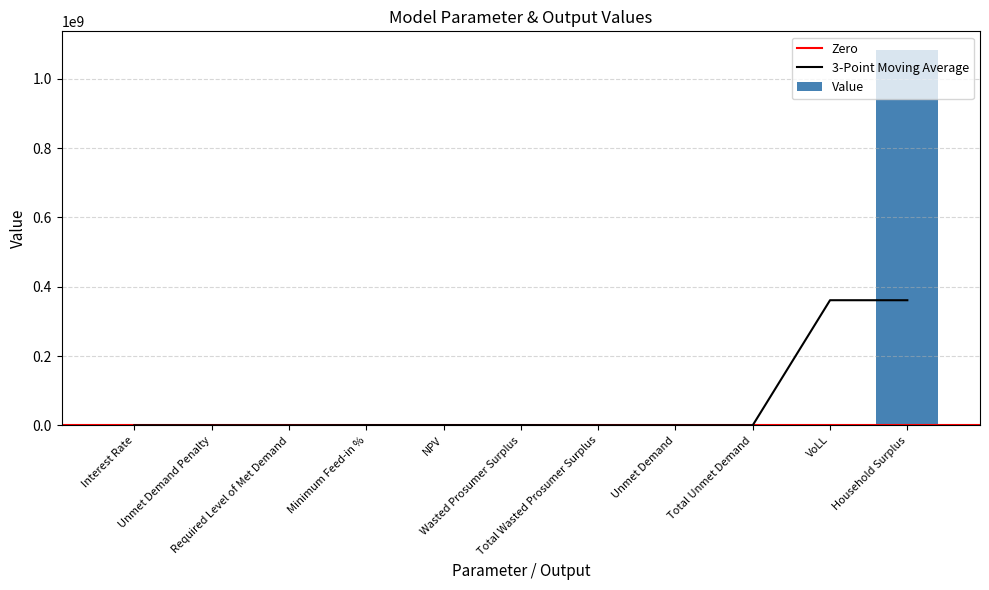

Reading right to left, what are all the values shown in this chart?

Household Surplus=1082846766.5	VoLL=0.7	Total Unmet Demand=188256.8	Unmet Demand=188256.8	Total Wasted Prosumer Surplus=173398.7	Wasted Prosumer Surplus=173398.7	NPV=1546405.8	Minimum Feed-in %=0.5	Required Level of Met Demand=0.0	Unmet Demand Penalty=0.0	Interest Rate=0.1